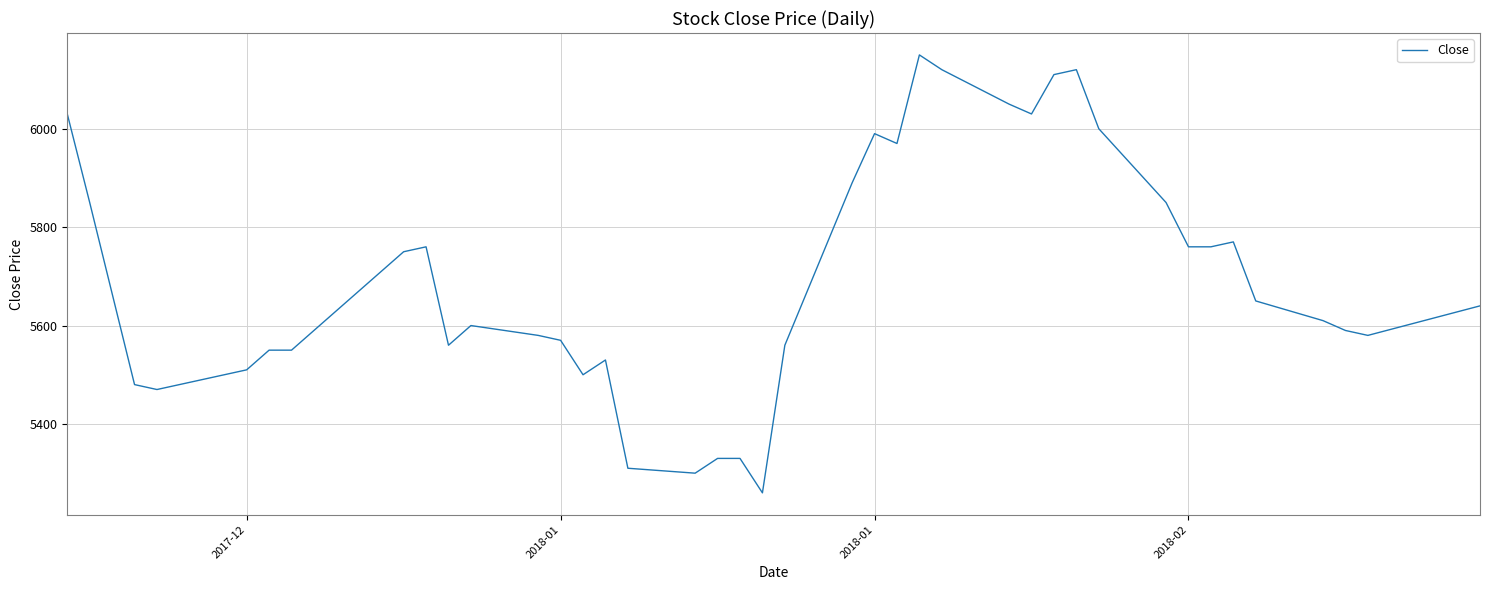

What is the minimum value shown in the chart?

5260